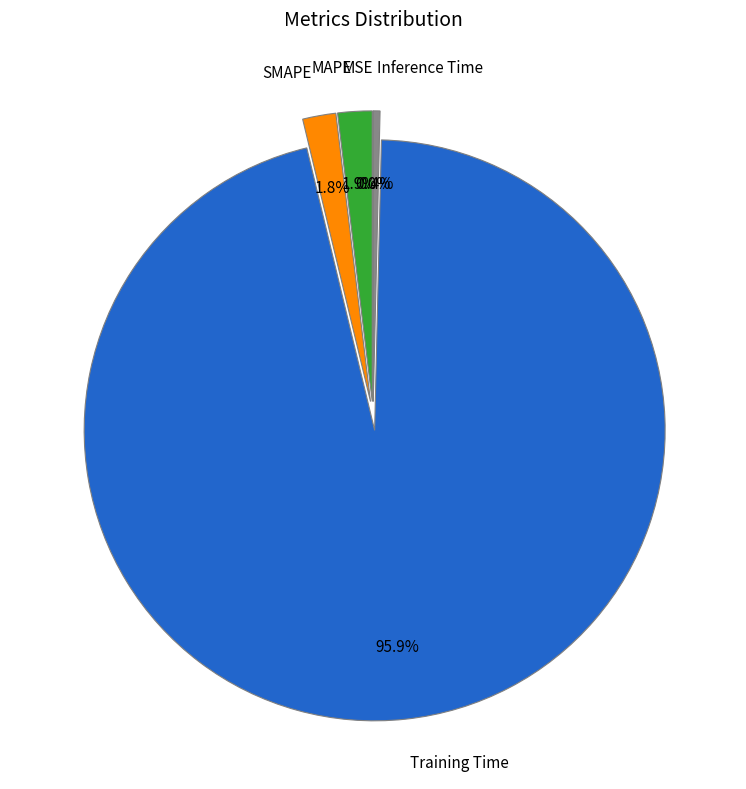

Which category has the biggest portion of the pie?

Training Time